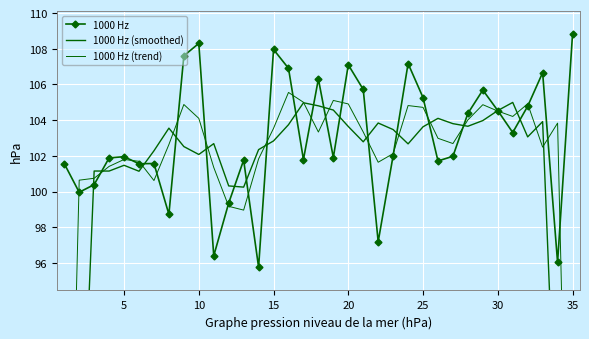

Rank the series by their maximum value, from lowest to highest.

1000 Hz (smoothed), 1000 Hz (trend), 1000 Hz